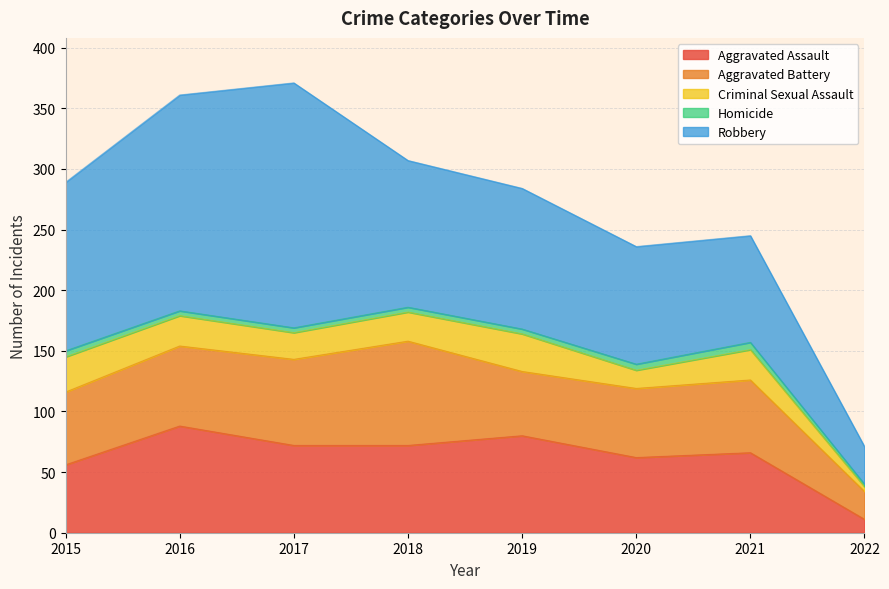

Reading right to left, transcribe all the data shown in this chart.

Aggravated Assault: 11	66	62	80	72	72	88	56
Aggravated Battery: 23	60	57	53	86	71	66	60
Criminal Sexual Assault: 4	25	15	31	24	22	25	29
Homicide: 2	6	5	4	4	4	4	5
Robbery: 31	88	97	116	121	202	178	139